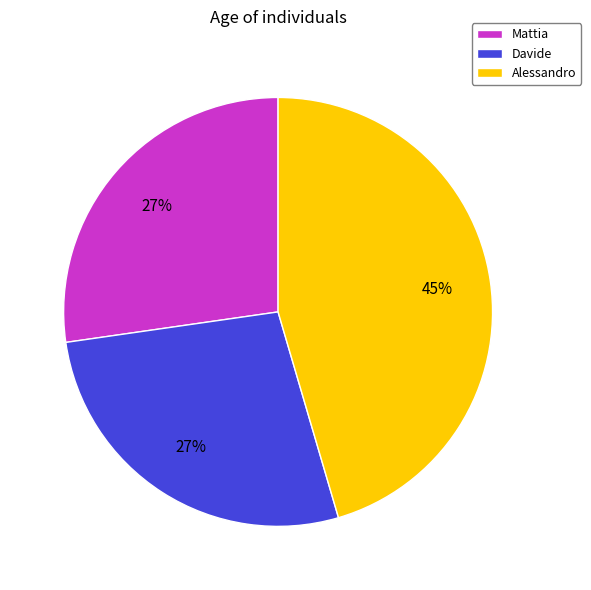

How many slices are in this pie chart?

3